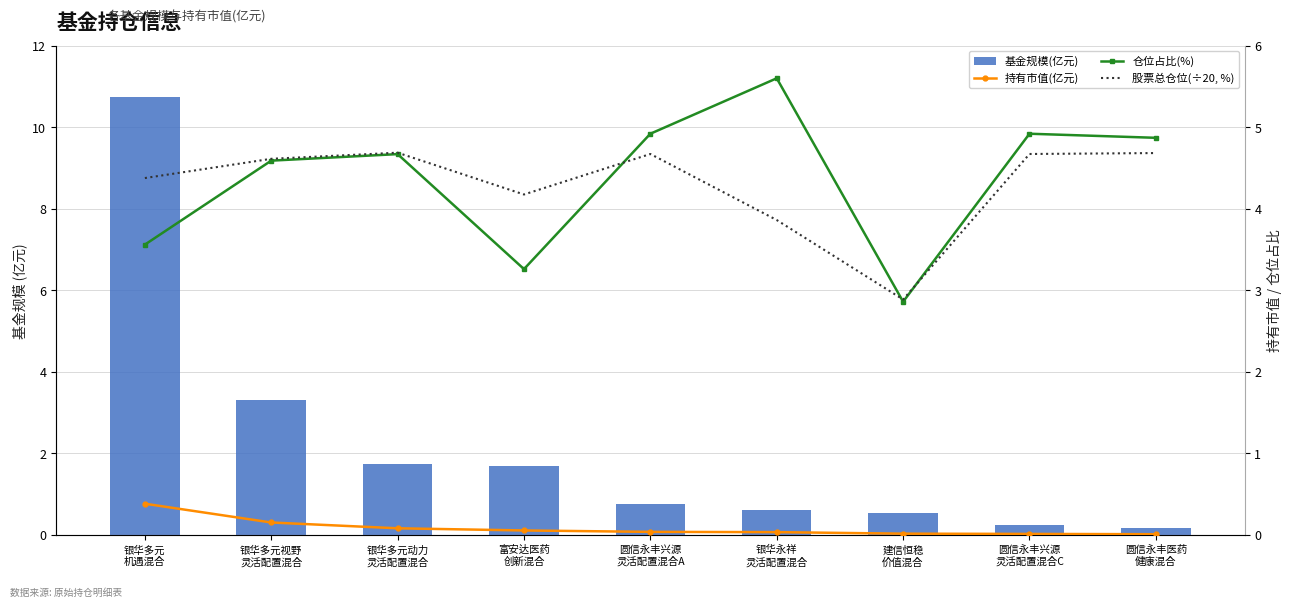

What is the difference between the maximum and minimum values in the 股票总仓位(÷20, %) series?

1.8